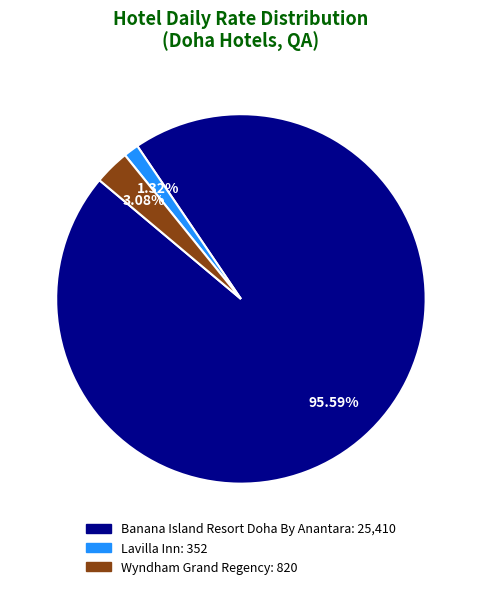

Which category has the smallest portion of the pie?

Lavilla Inn